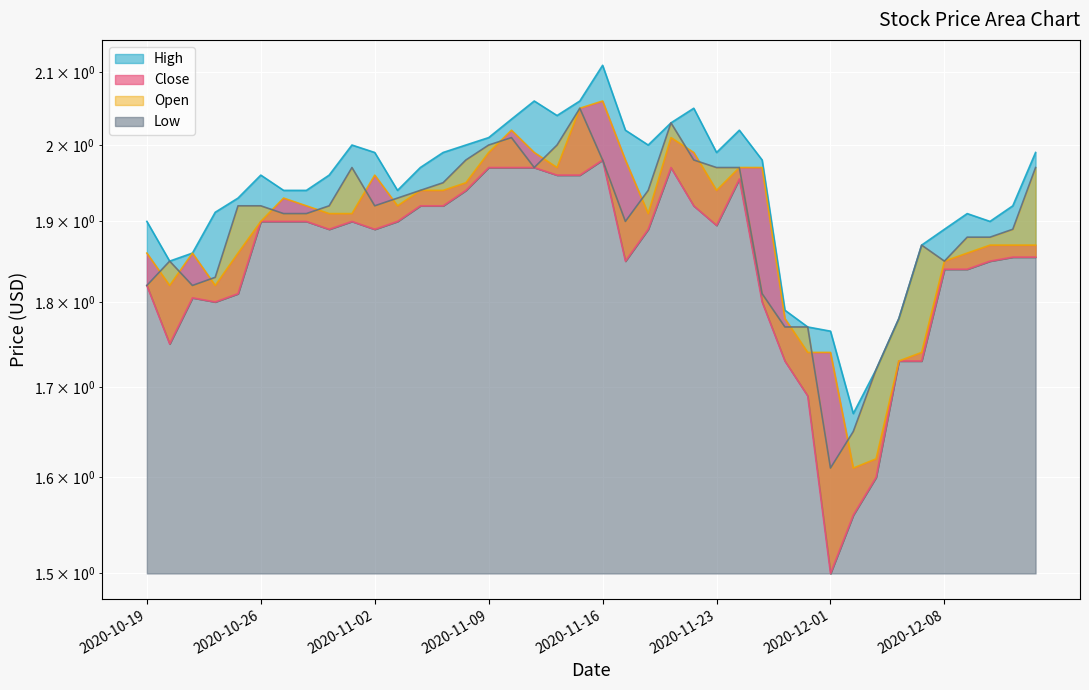

What is the label of the 32nd point from the right?

2020-10-29